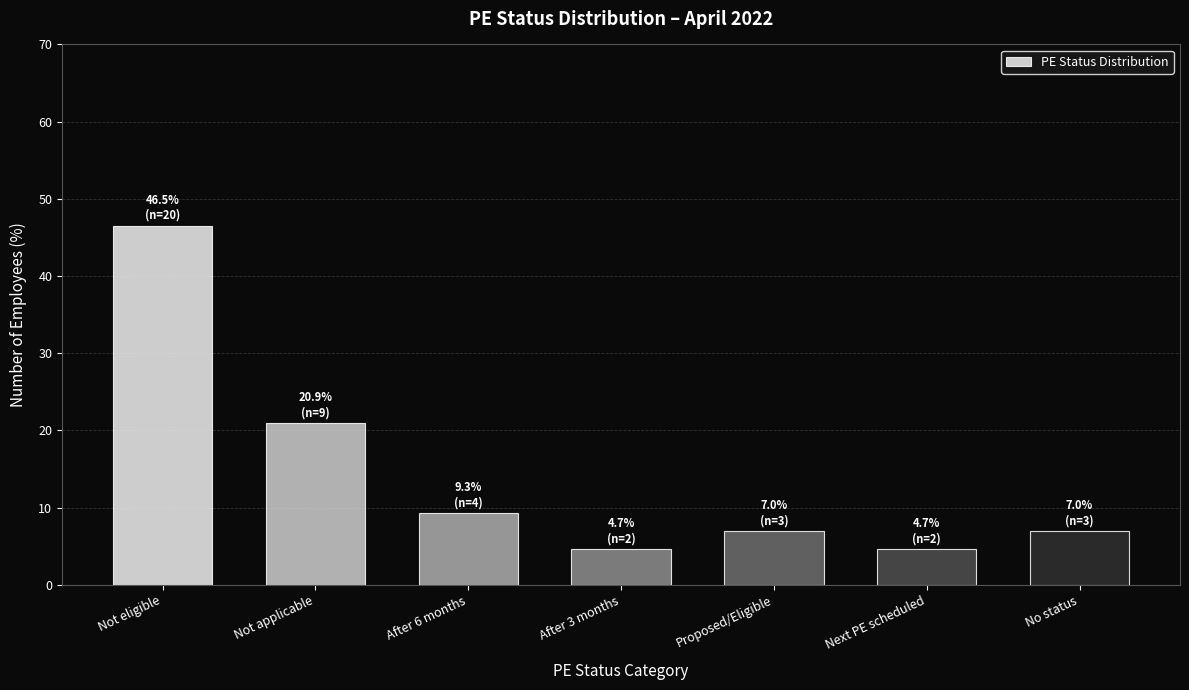

Reading left to right, extract all data points from this chart.

46.5	20.9	9.3	4.7	7.0	4.7	7.0